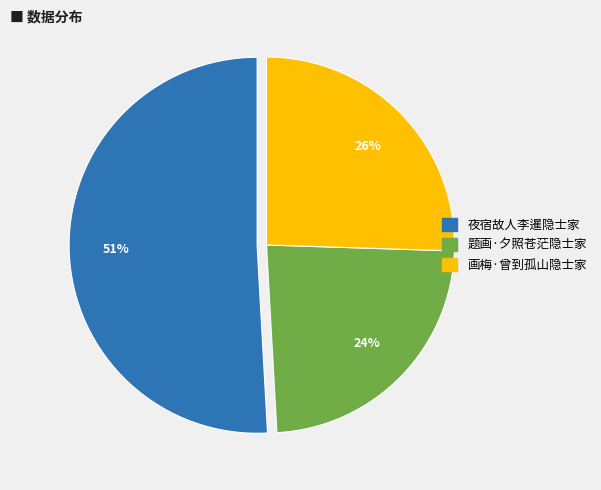

Is there any slice that represents more than half of the pie?

Yes